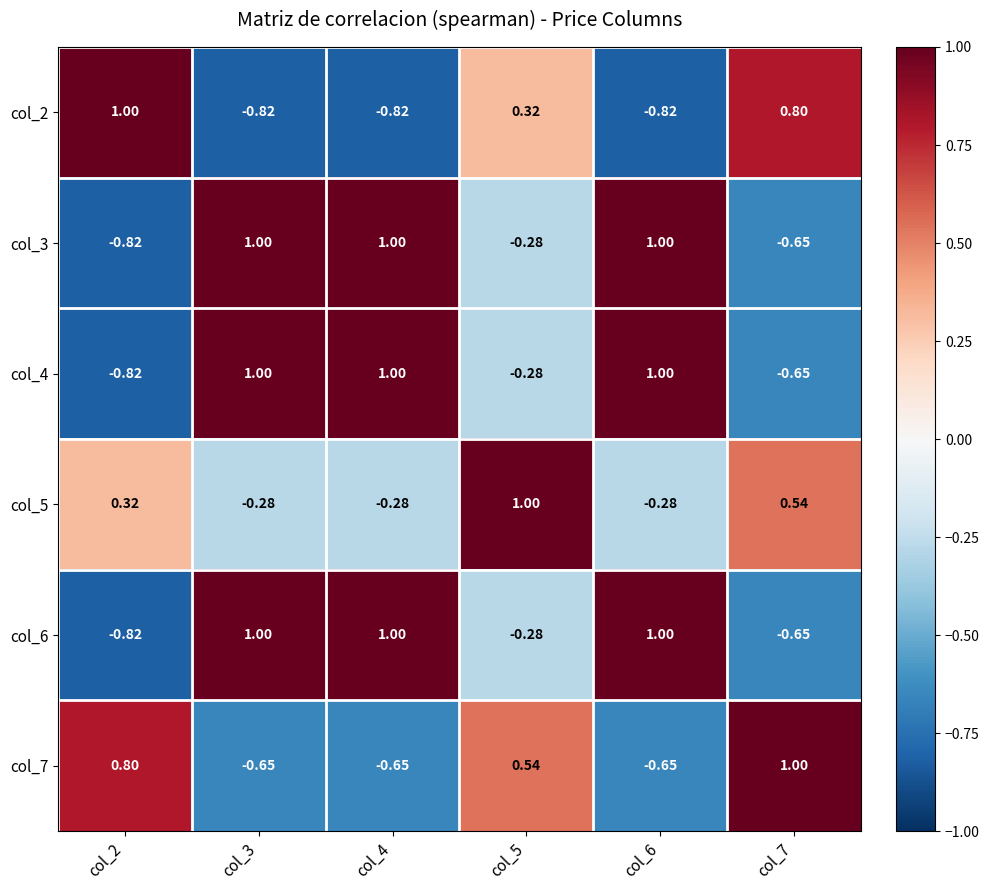

Is the value of col_4 at col_4 greater than the value of col_6 at col_7?

Yes